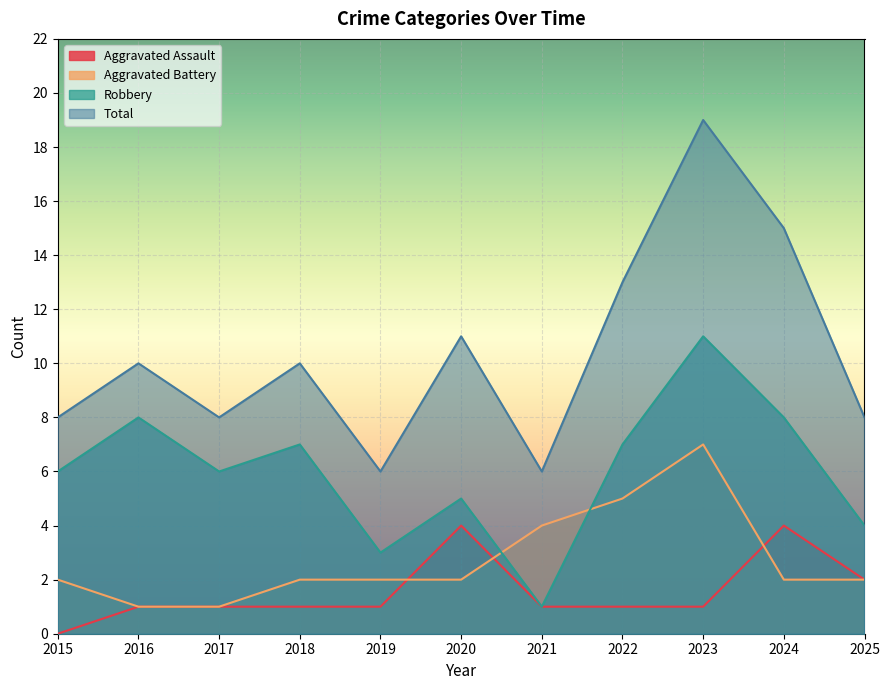

In Total, how many points are higher than both neighbors (excluding endpoints)?

4